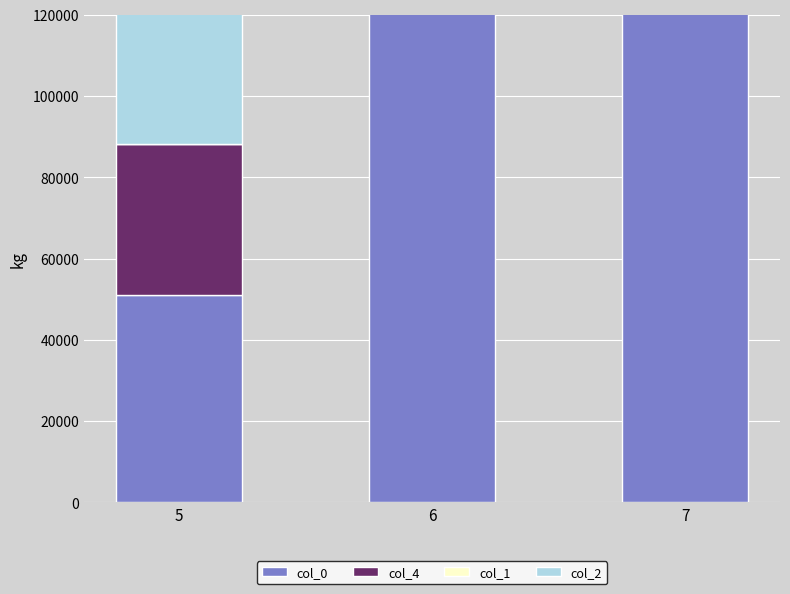

Read the col_4 value at 5.

37297.0